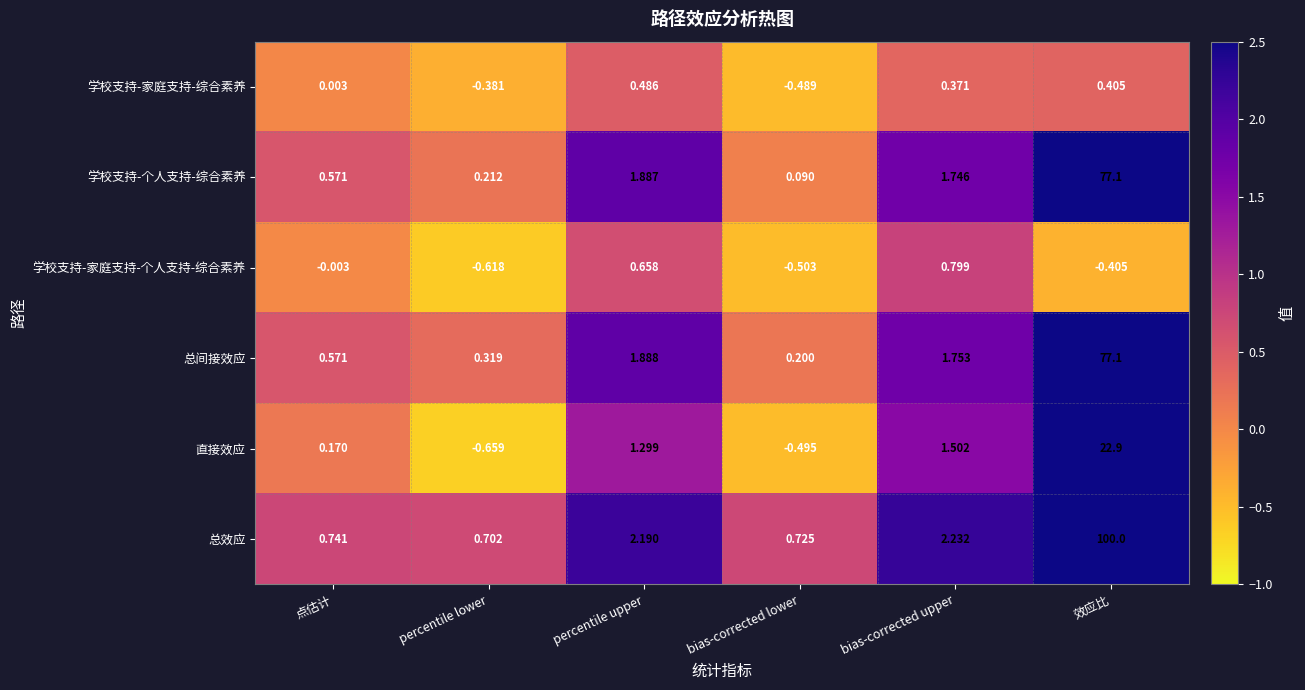

Which series has the widest spread of values?

总效应